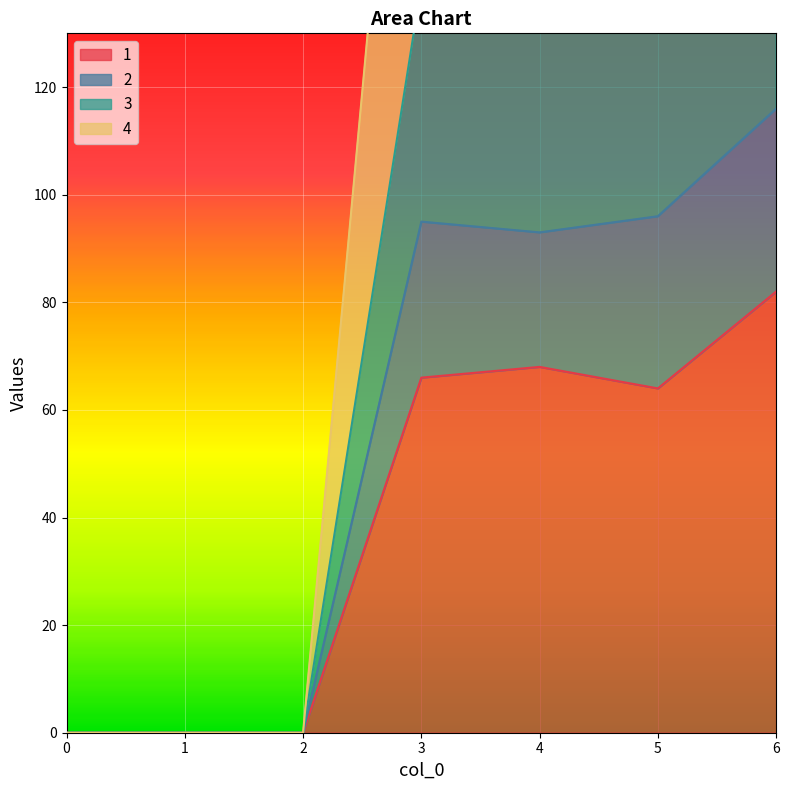

True or false: 1 has a value of 66 at 3.

True